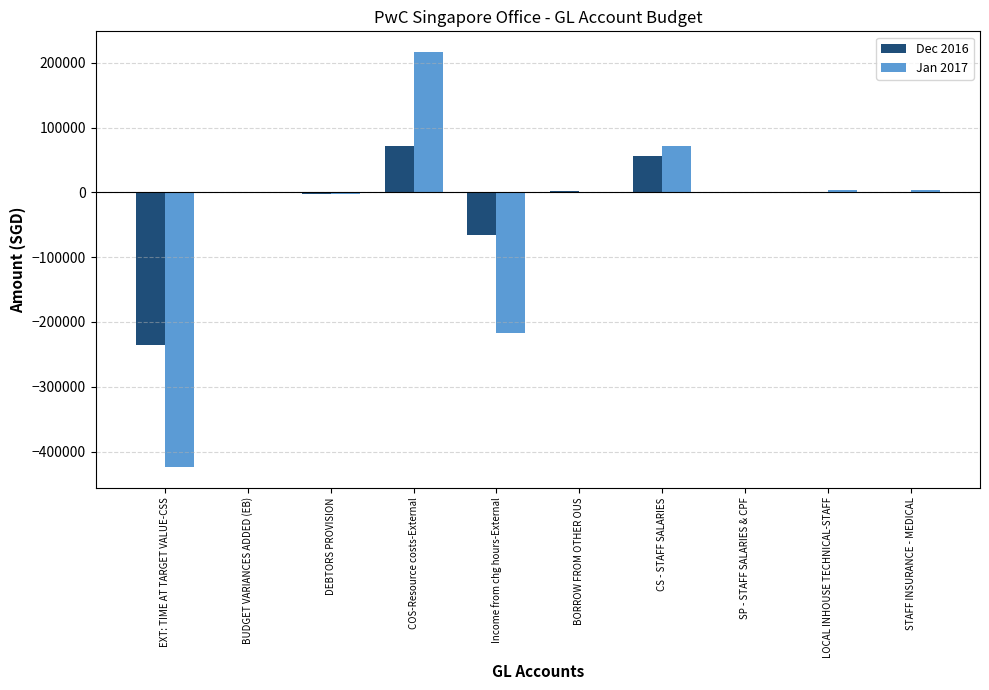

What is the greatest value displayed?

216491.2